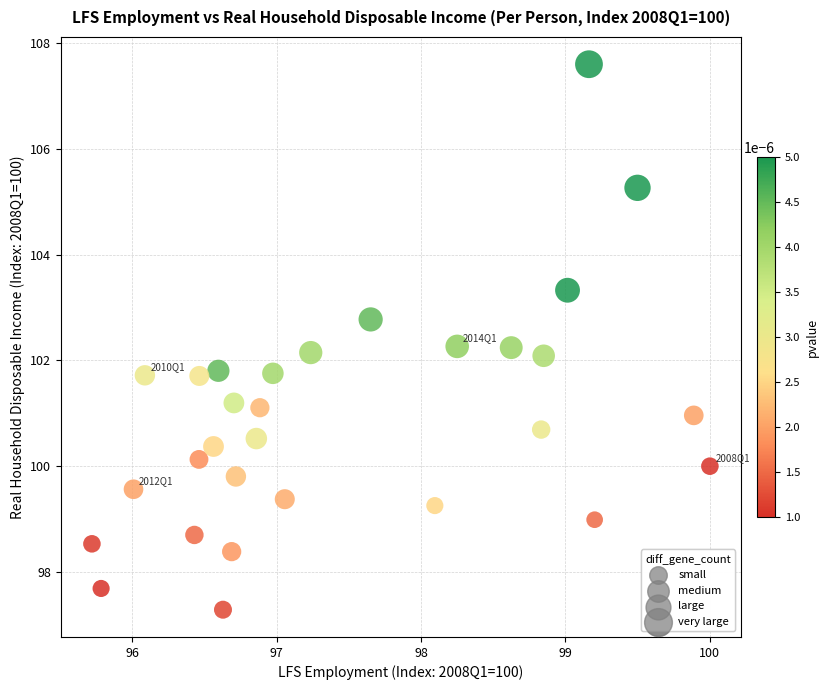

What is the range of Y values (max minus min)?

10.3